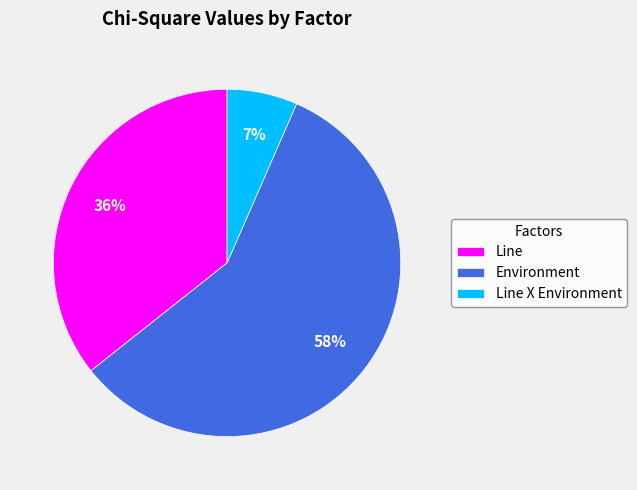

To the nearest percent, what is the combined percentage of Line X Environment and Environment?

64%